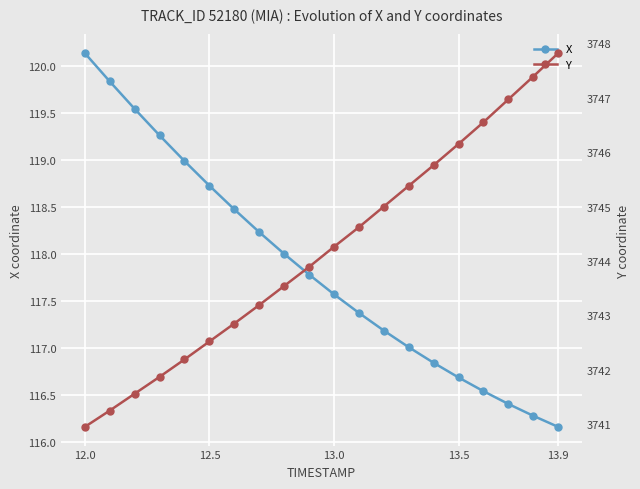

Where does the X series first go above 117?

12.0